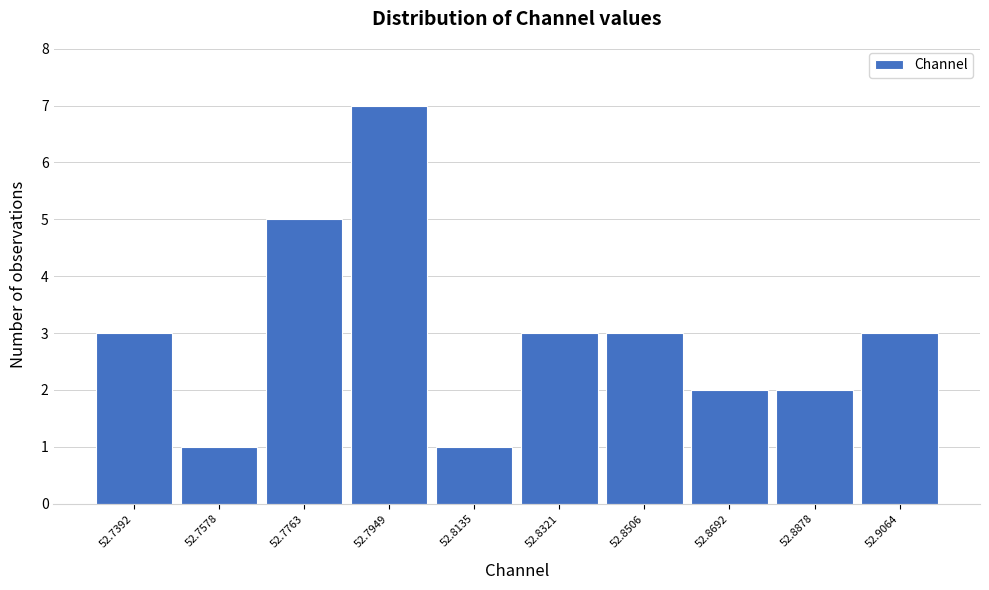

Reading right to left, extract all data points from this chart.

52.9064=3	52.8878=2	52.8692=2	52.8506=3	52.8321=3	52.8135=1	52.7949=7	52.7763=5	52.7578=1	52.7392=3